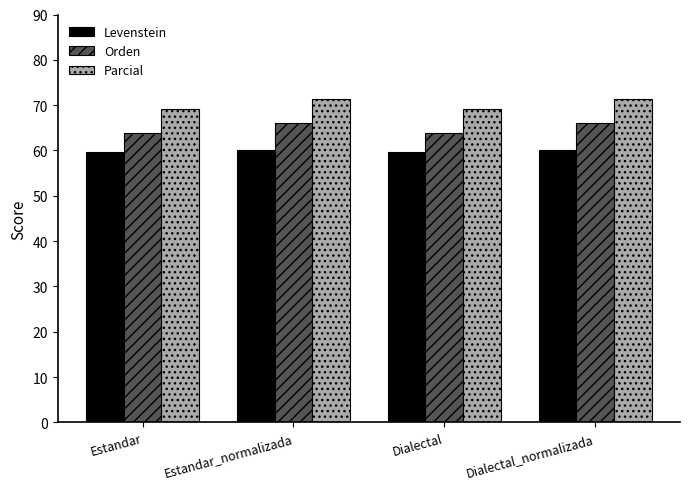

What is the smallest value displayed?

59.7